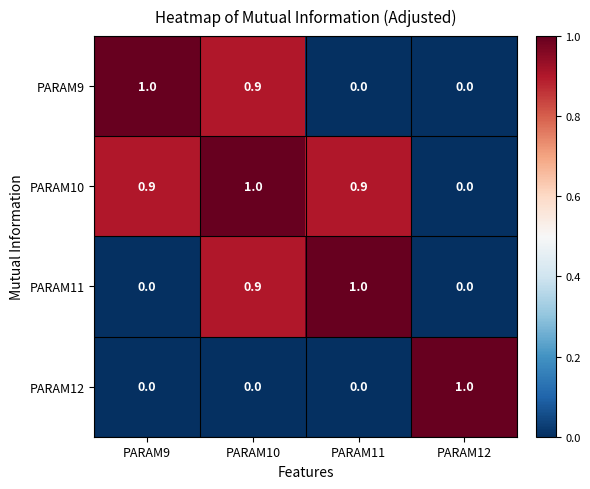

What is the difference between the highest and lowest values at PARAM10?

1.0